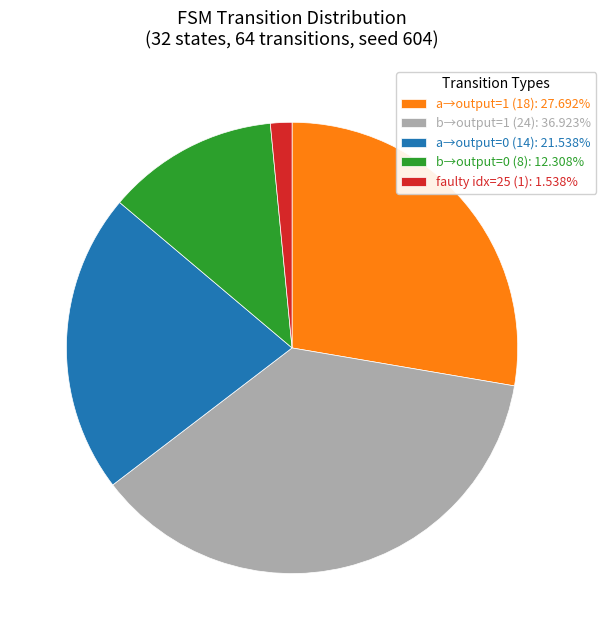

Do b→output=0 (8): 12.308% and faulty idx=25 (1): 1.538% together represent more than half of the pie?

No